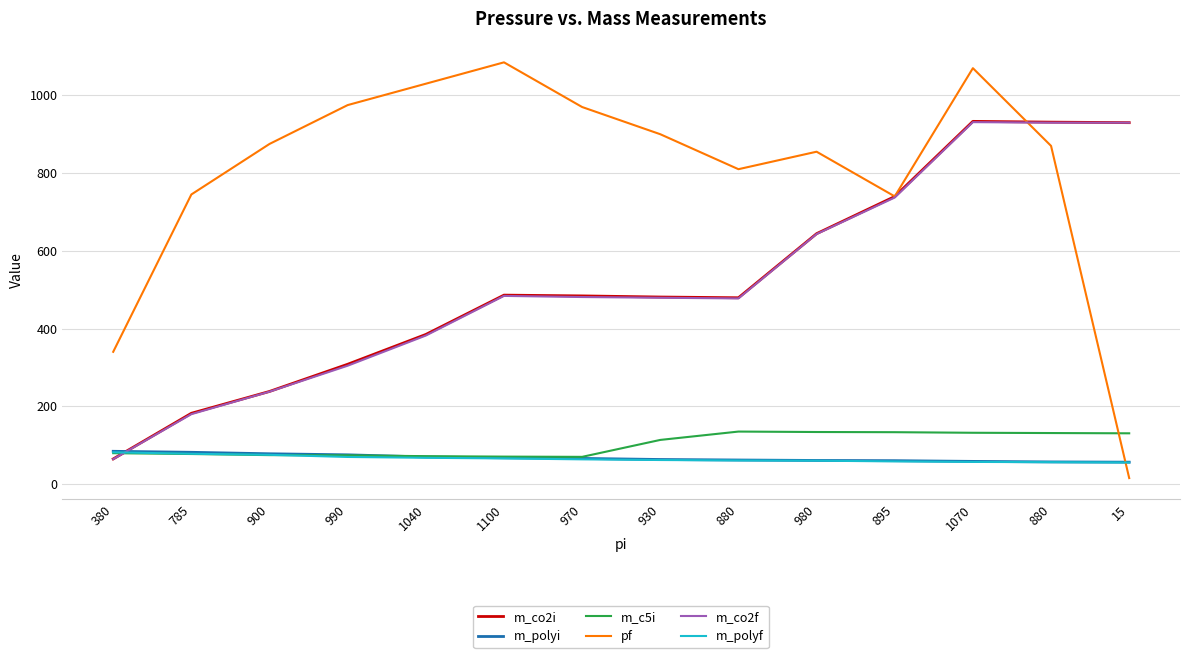

Does the chart display data point markers on the line(s)?

No